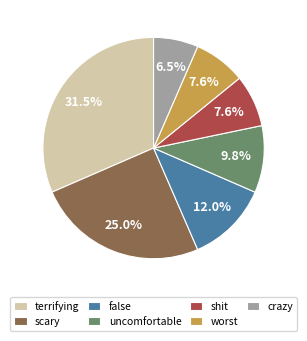

What percentage is the uncomfortable slice, to the nearest percent?

10%